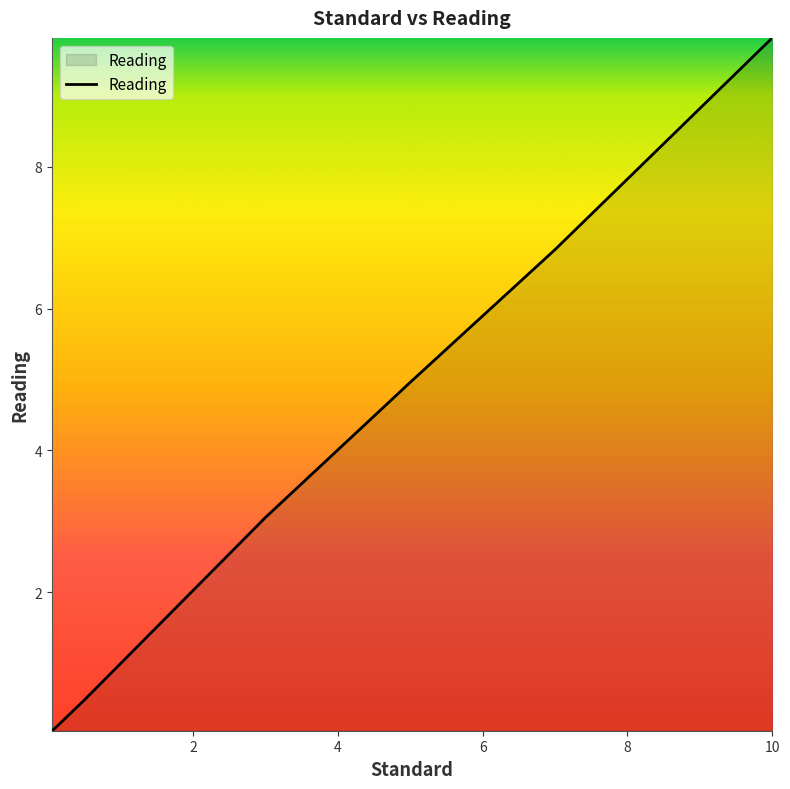

What is the greatest value displayed?

9.8